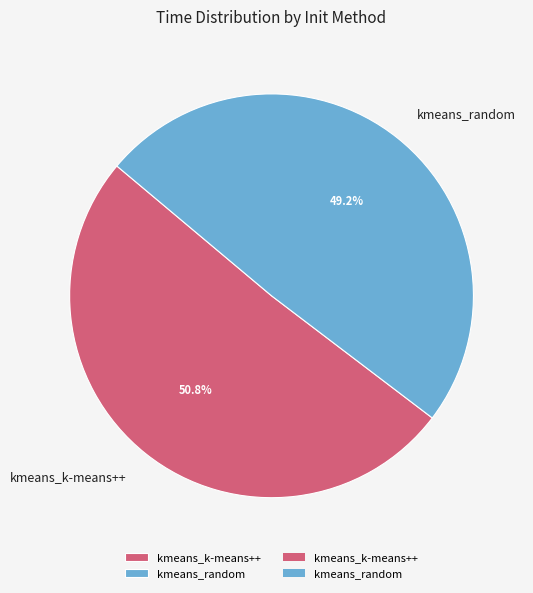

Which slice represents more than half of the pie?

kmeans_k-means++